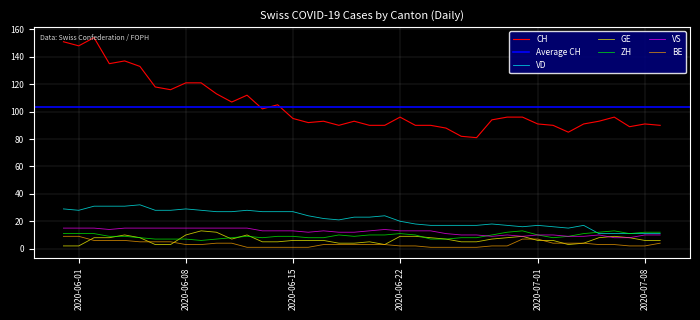

Reading right to left, extract all data points from this chart.

CH: 90	91	89	96	93	91	85	90	91	96	96	94	81	82	88	90	90	96	90	90	93	90	93	92	95	105	102	112	107	113	121	121	116	118	133	137	135	154	148	151
VD: 11	11	11	11	11	17	15	16	17	16	17	18	17	17	17	17	18	20	24	23	23	21	22	24	27	27	27	28	27	27	28	29	28	28	32	31	31	31	28	29
GE: 6	6	8	9	8	4	3	6	6	9	8	7	5	5	7	8	9	9	3	5	4	4	6	6	6	5	5	10	7	12	13	10	3	3	8	10	8	8	2	2
ZH: 12	12	11	13	12	11	9	8	10	13	12	10	8	8	7	7	10	11	10	10	9	10	8	8	9	9	8	9	8	7	6	7	7	7	8	9	9	11	11	11
VS: 10	10	8	8	10	9	9	10	10	9	10	9	10	10	11	13	13	13	14	13	12	12	13	12	13	13	13	15	15	15	15	15	15	15	15	15	14	15	15	15
BE: 4	2	2	3	3	4	4	4	7	7	2	2	1	1	1	1	2	2	3	3	3	3	3	1	1	1	1	1	4	4	3	3	5	5	5	6	6	6	9	9